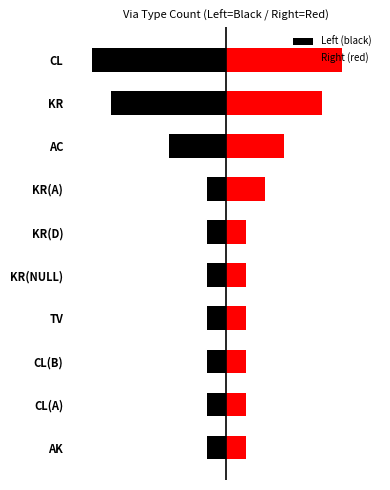

What is the value of the Left (black) bar at the 5th from the left?

-1